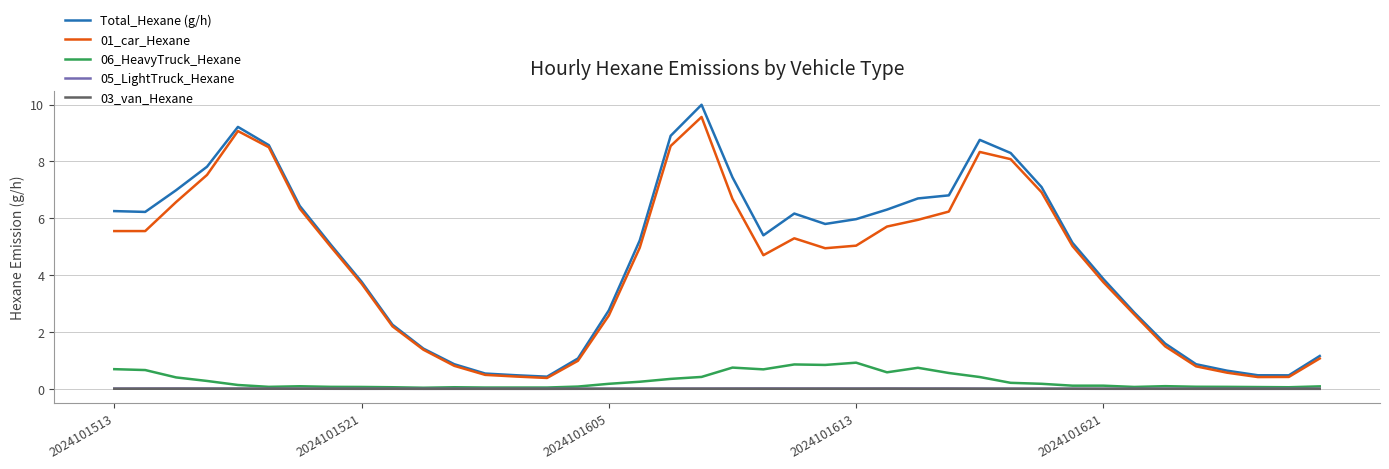

How many categories are shown in the chart?

40